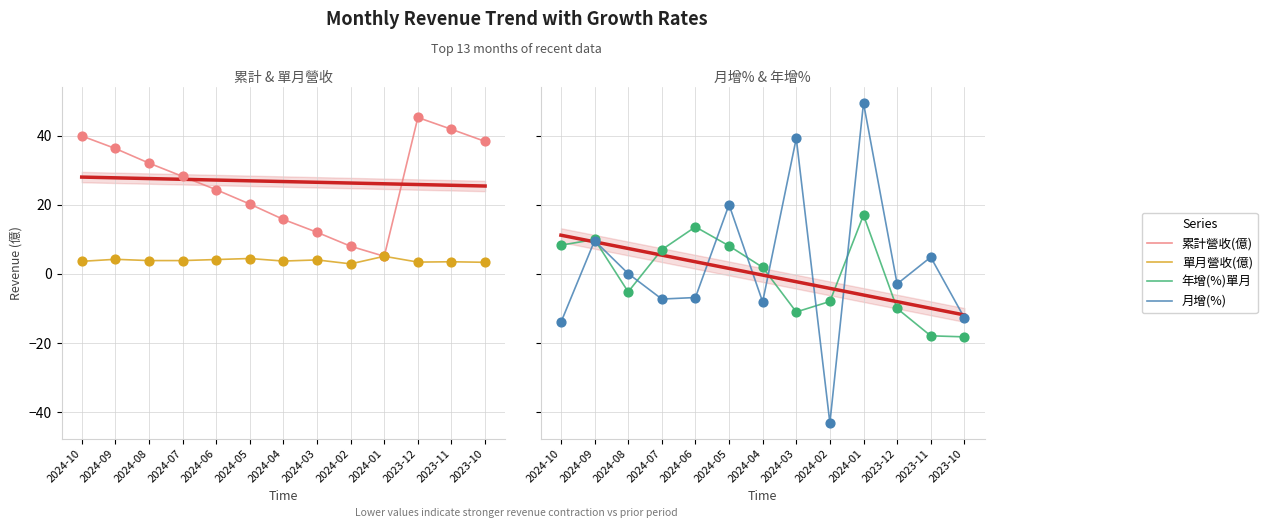

Which series has the widest spread of Y values?

月增(%)